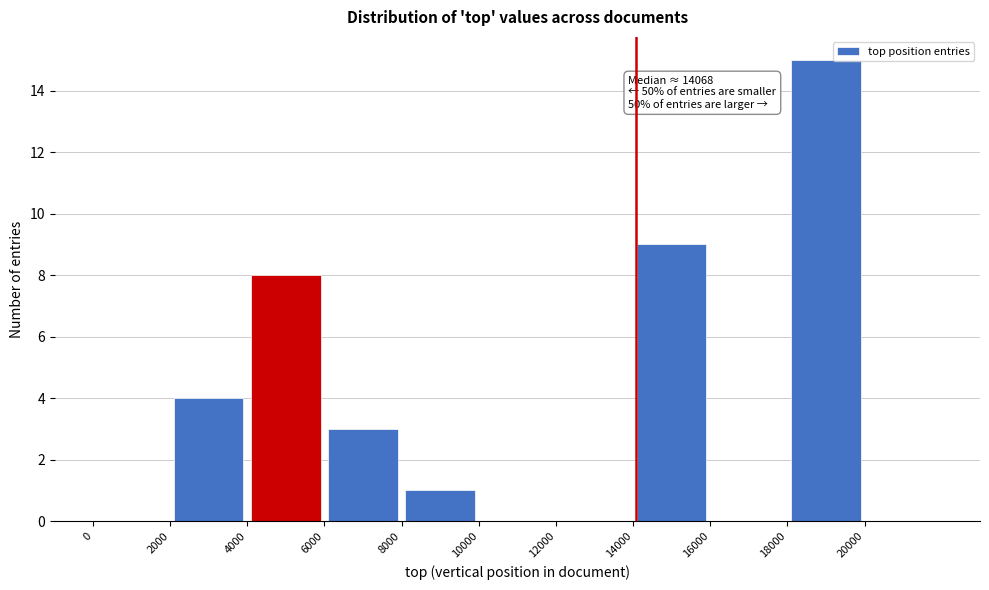

Over which range of the x-axis is the bar tallest?

18000 to 20000